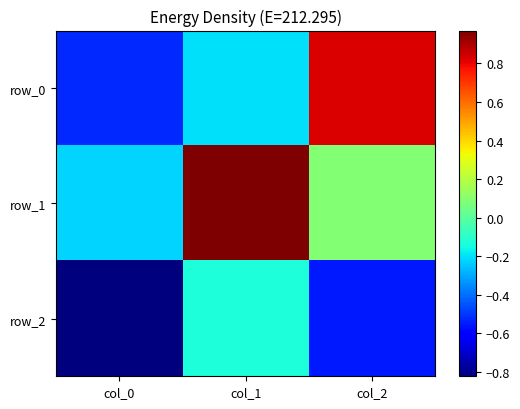

Which series has the largest total across all categories?

row_1